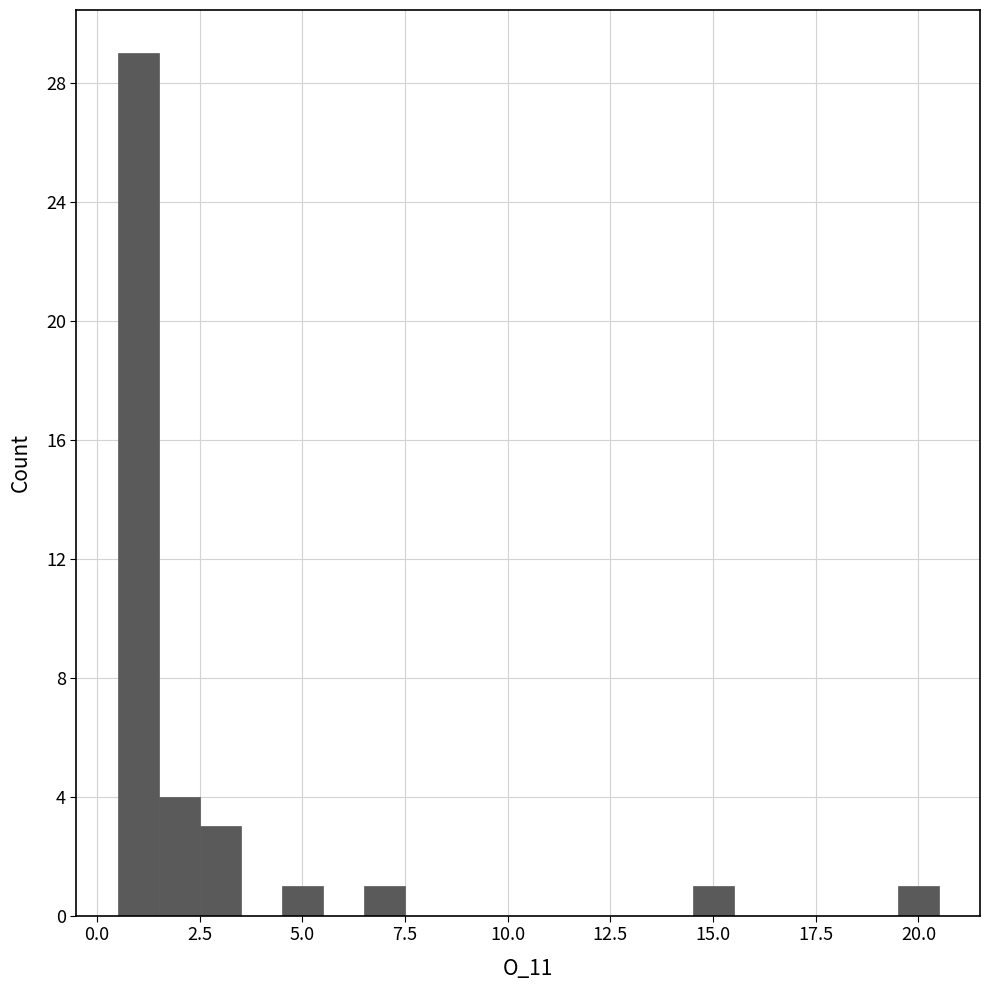

Read against the x-axis, roughly where is the centre of the tallest bar?

1.0